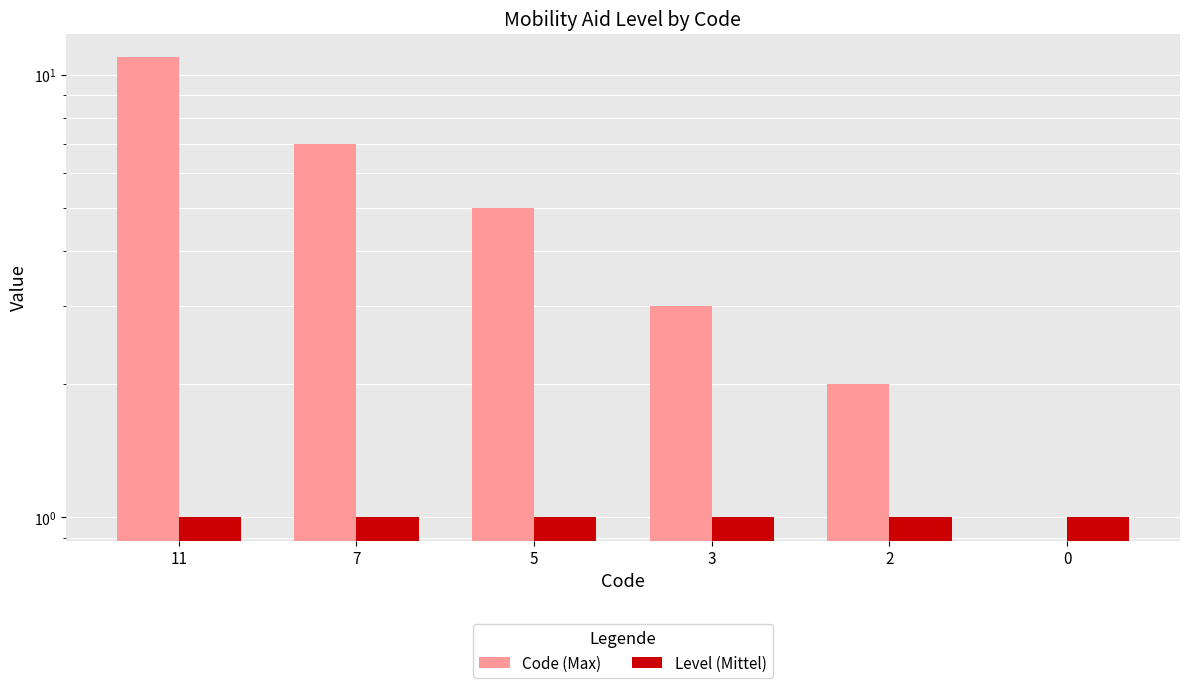

Rank the series by their maximum value, from lowest to highest.

Level (Mittel), Code (Max)